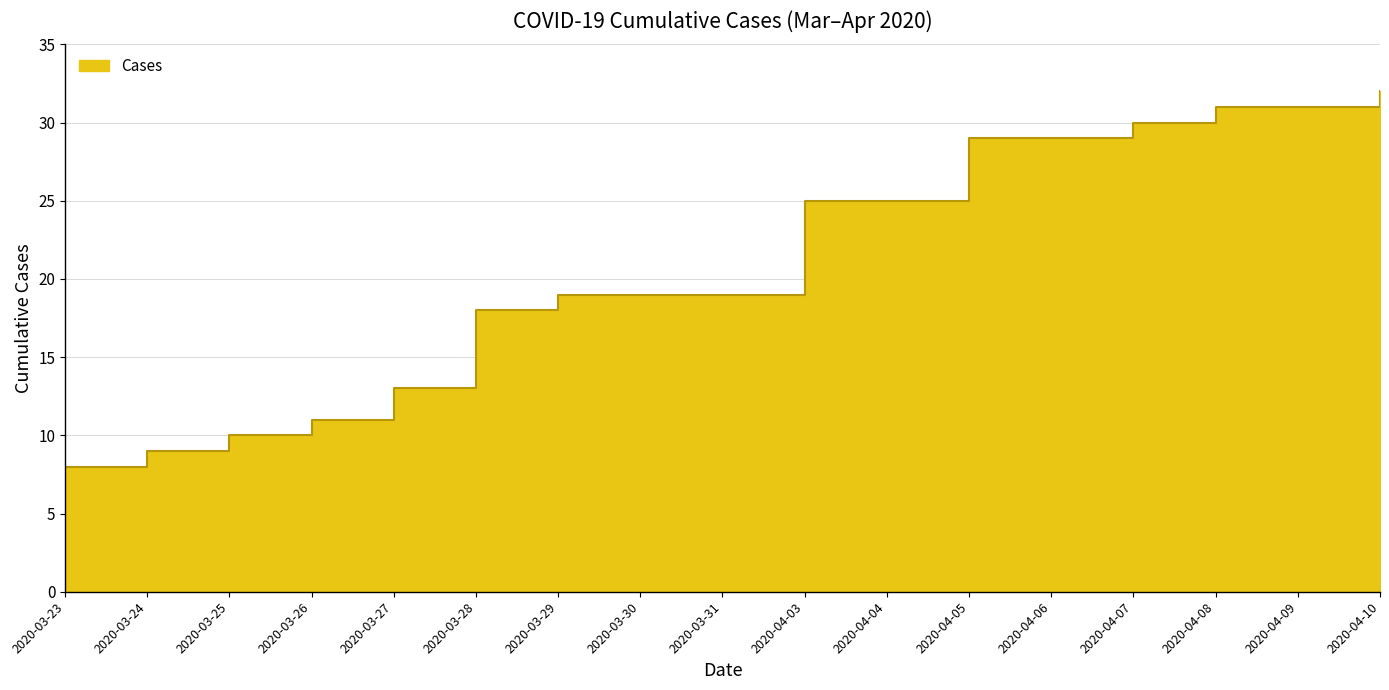

What is the difference between the maximum and second lowest values?

23